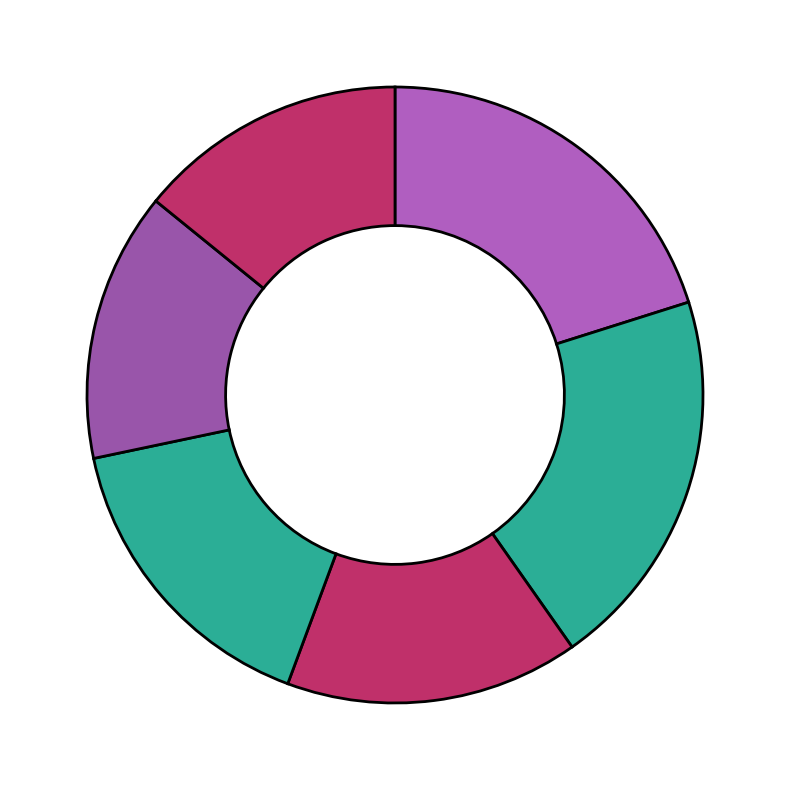

How many segments does this pie chart have?

6